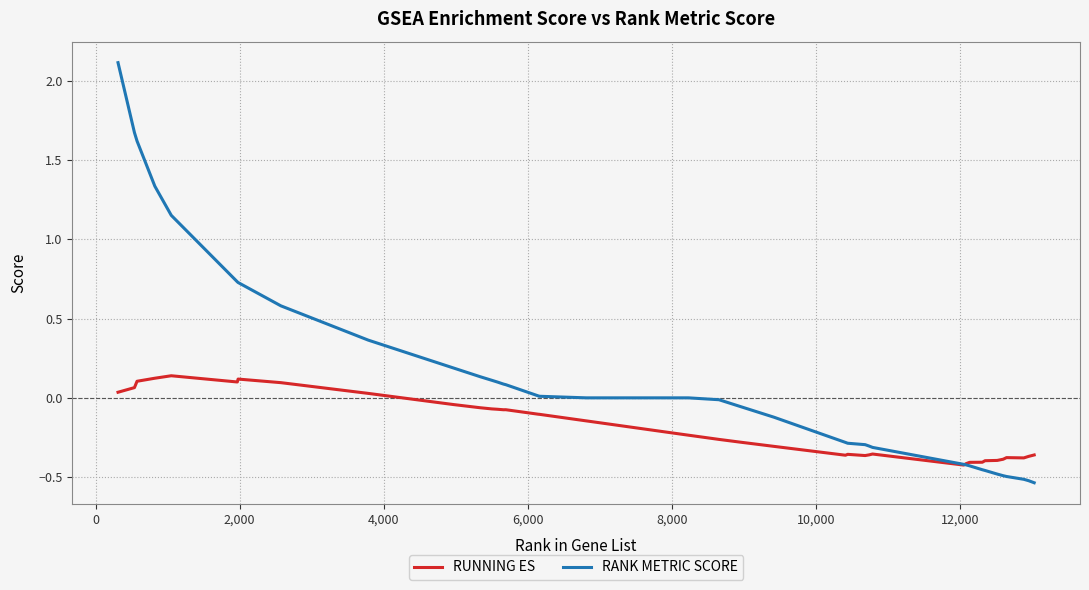

How many values in RUNNING ES are below zero?

31